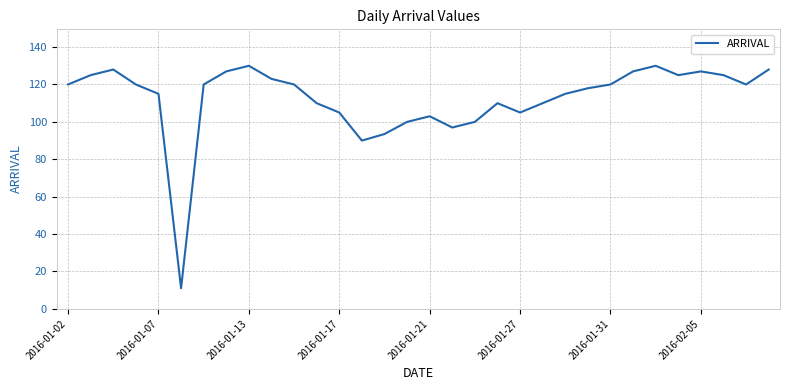

What is the difference between the maximum and minimum values?

119.0